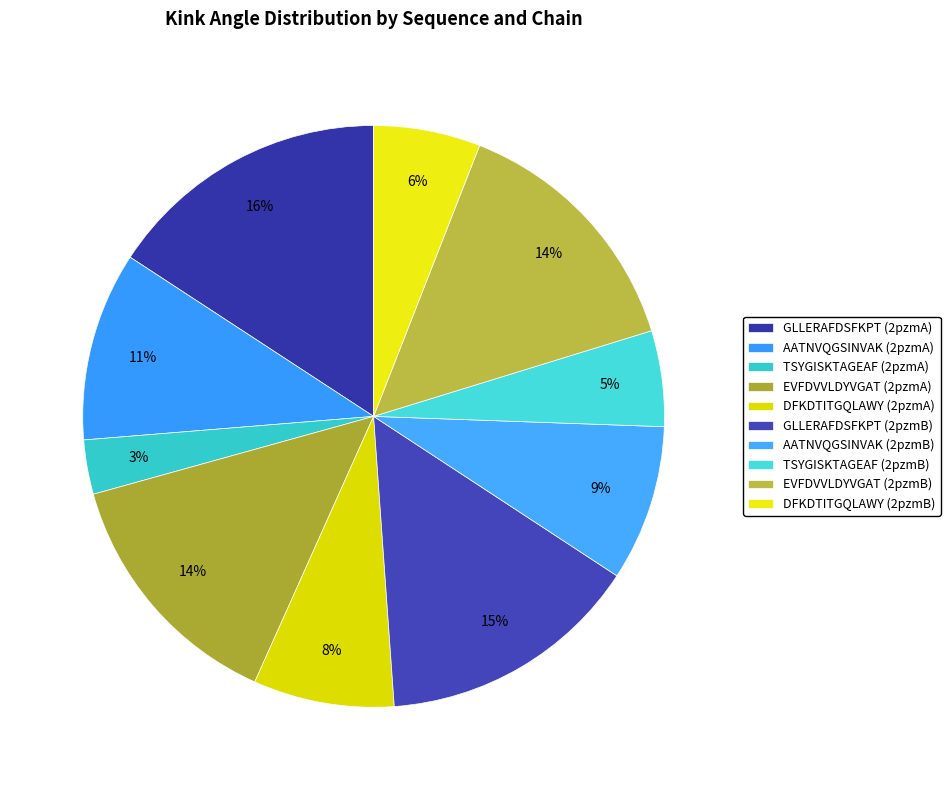

Is there a majority slice in this chart?

No